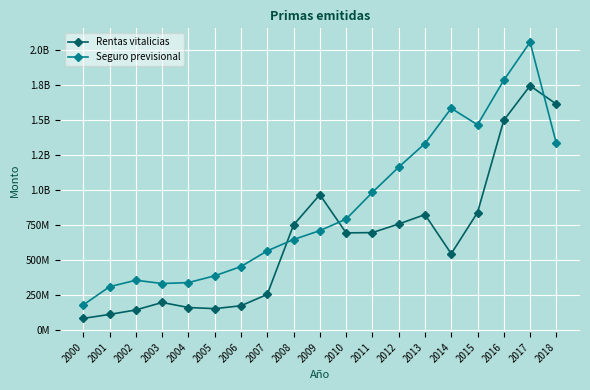

Rank the series at 2017 from lowest to highest value.

Rentas vitalicias, Seguro previsional